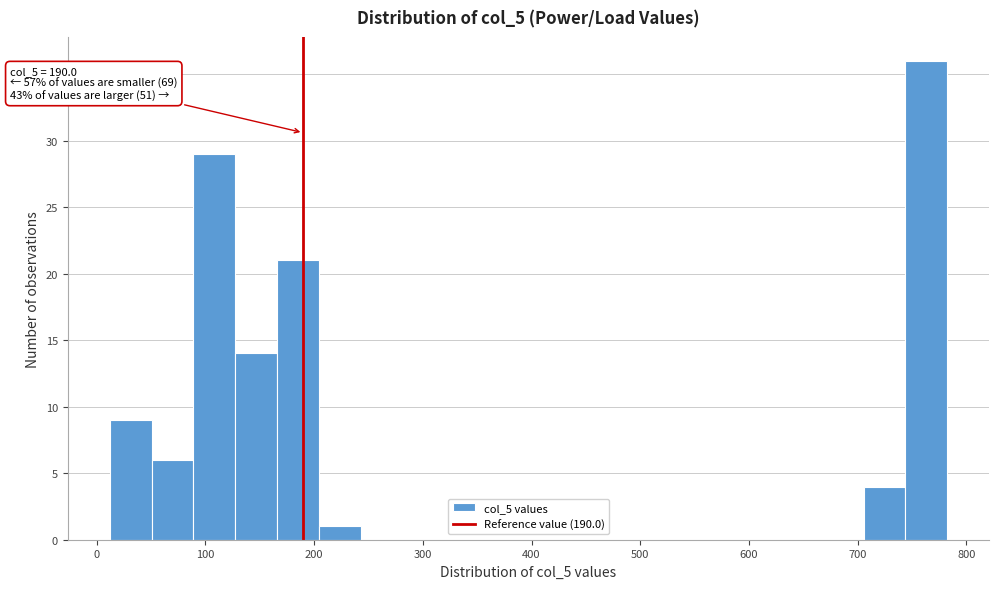

Read against the x-axis, roughly where is the centre of the tallest bar?

760